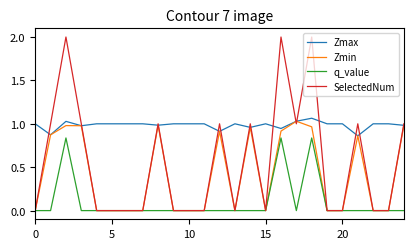

Which series has the widest spread of values?

SelectedNum